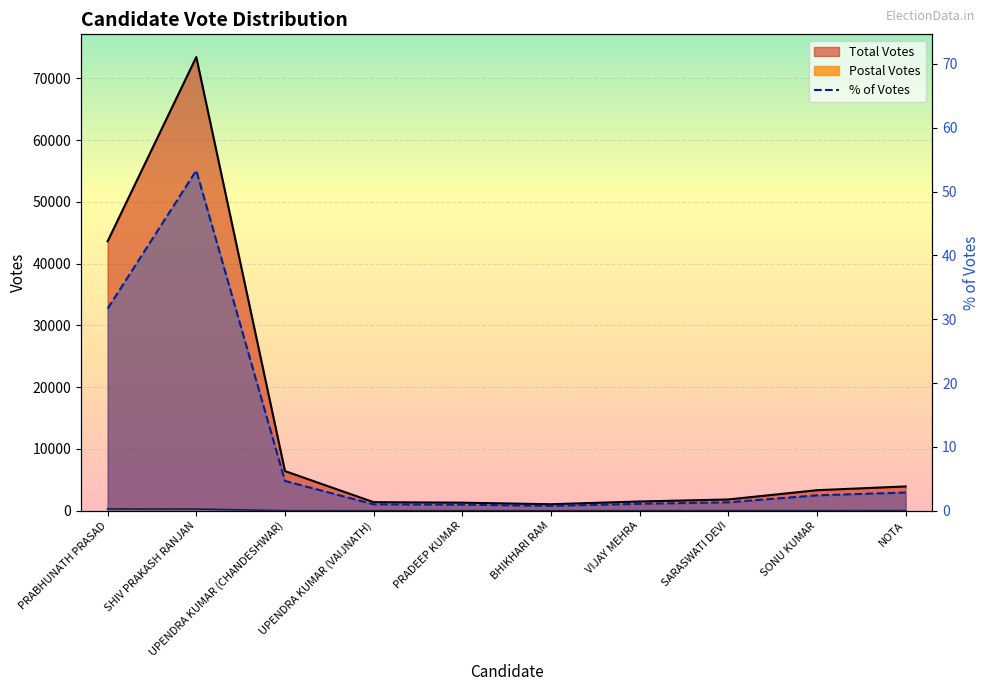

What position from the right is BHIKHARI RAM?

5